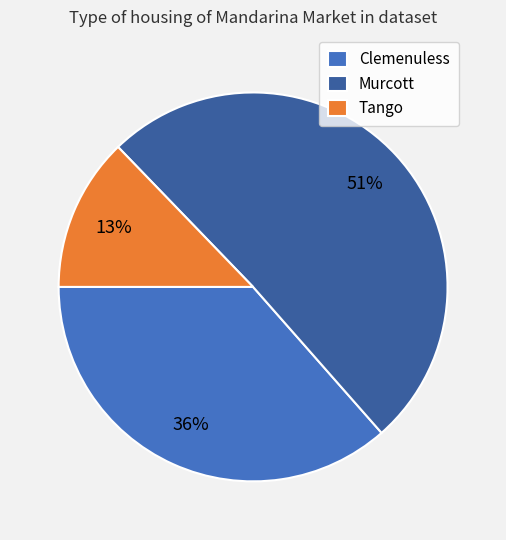

Is there a majority slice in this chart?

Yes